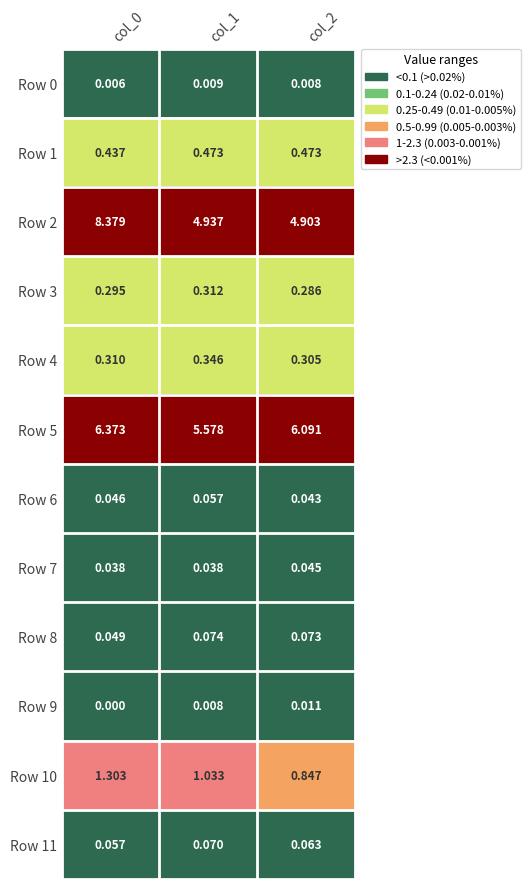

Is the value of Row 1 at col_2 greater than the value of Row 2 at col_1?

No